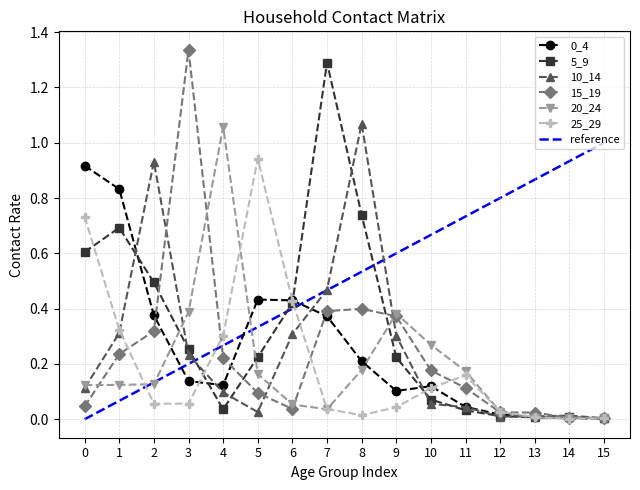

The 20_24 series shows 0.4 at 9. True or false?

True